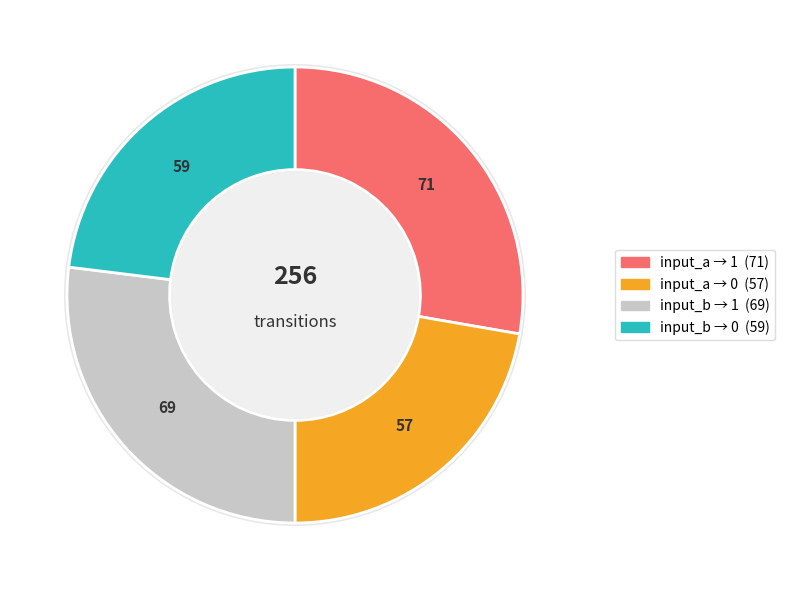

Rank the categories by value from highest to lowest.

input_a_output_1, input_b_output_1, input_b_output_0, input_a_output_0